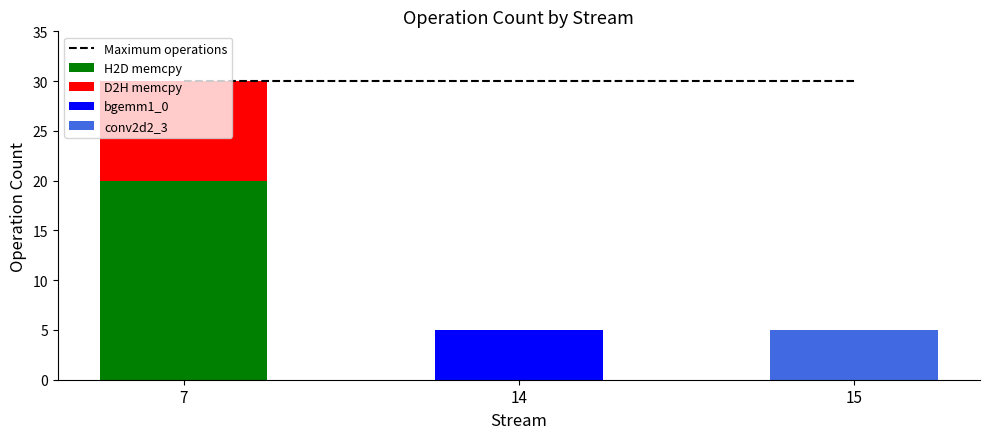

What is the greatest value displayed?

30